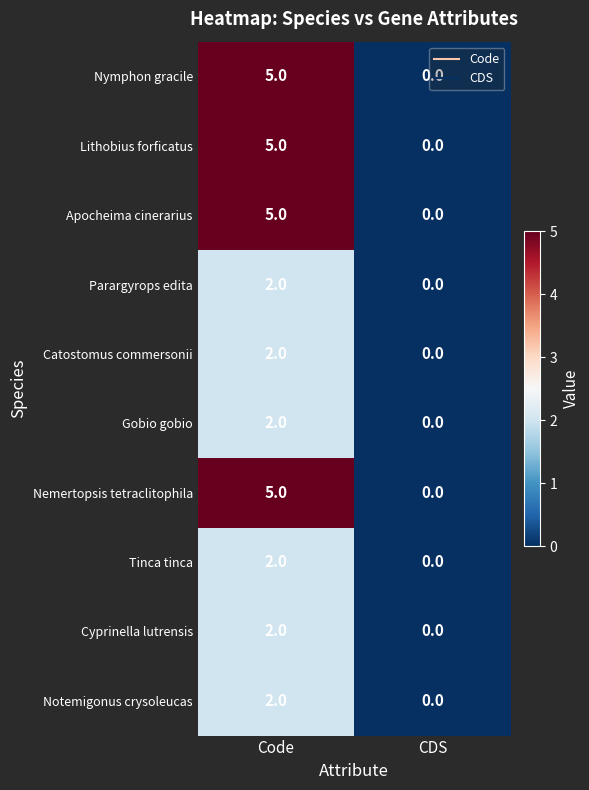

What is the difference between the maximum and minimum values in the Nemertopsis tetraclitophila series?

5